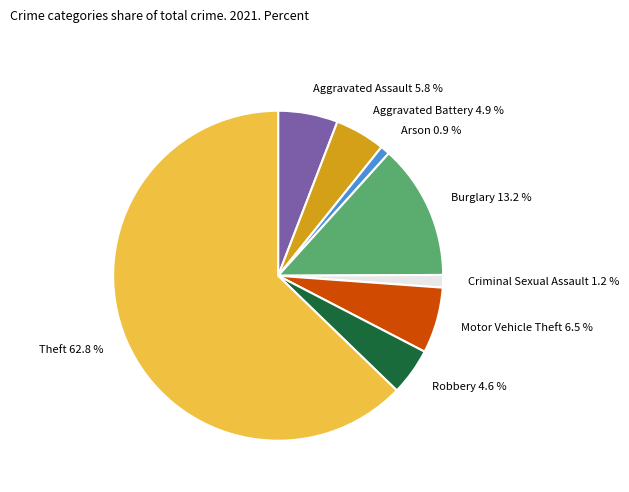

What percentage is the Arson slice, to the nearest percent?

1%